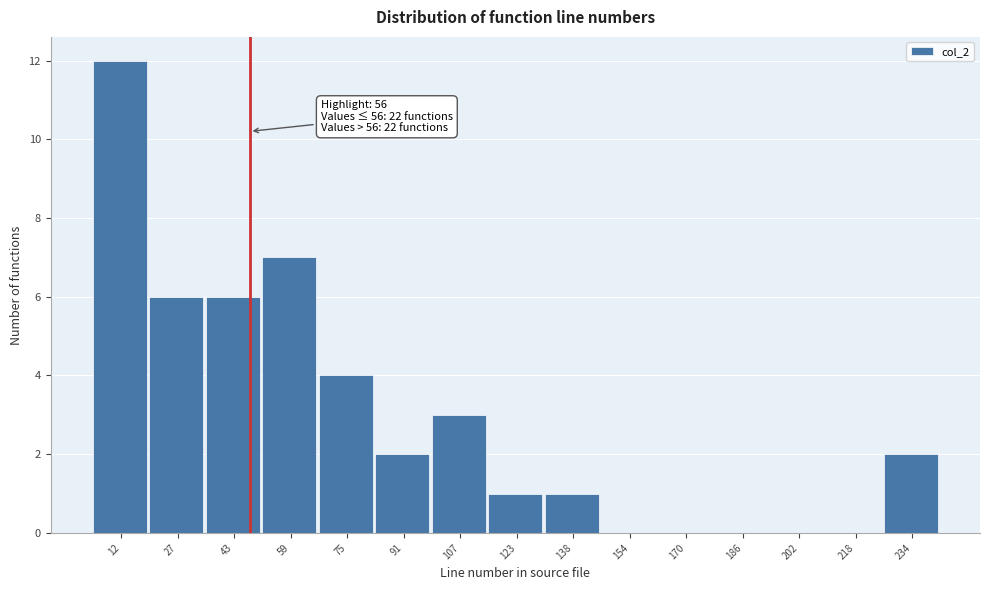

Reading right to left, what are all the values shown in this chart?

234=2	218=0	202=0	186=0	170=0	154=0	138=1	123=1	107=3	91=2	75=4	59=7	43=6	27=6	12=12